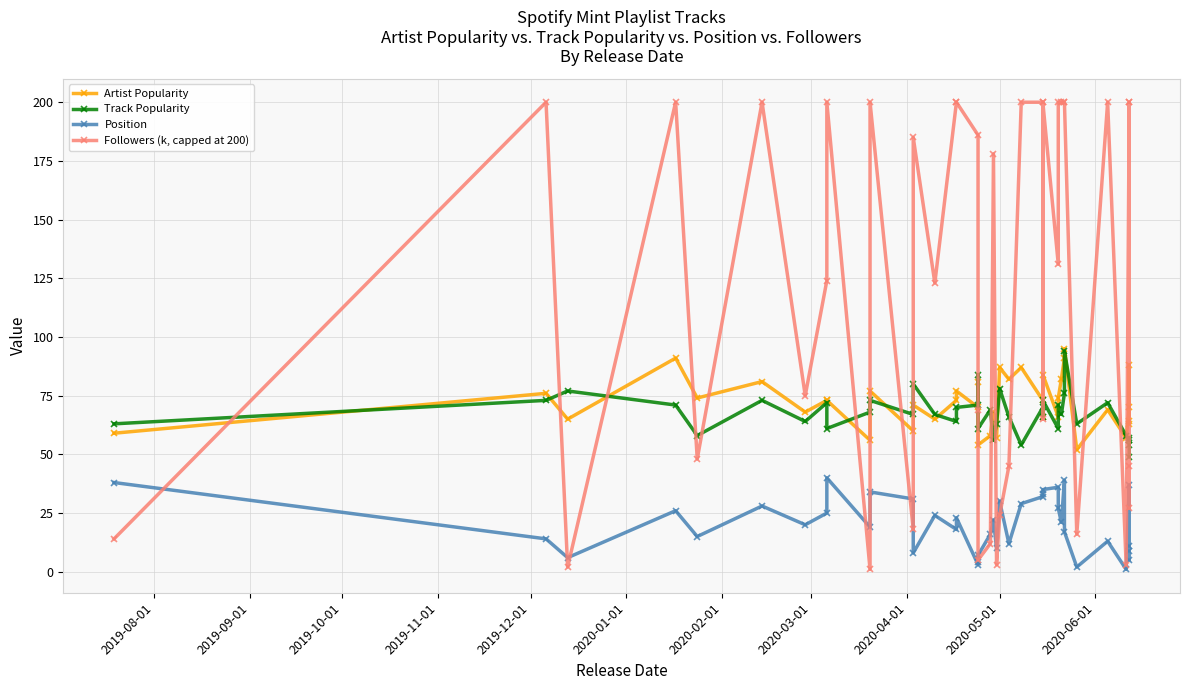

At which label does Position first exceed 21?

2019-08-01